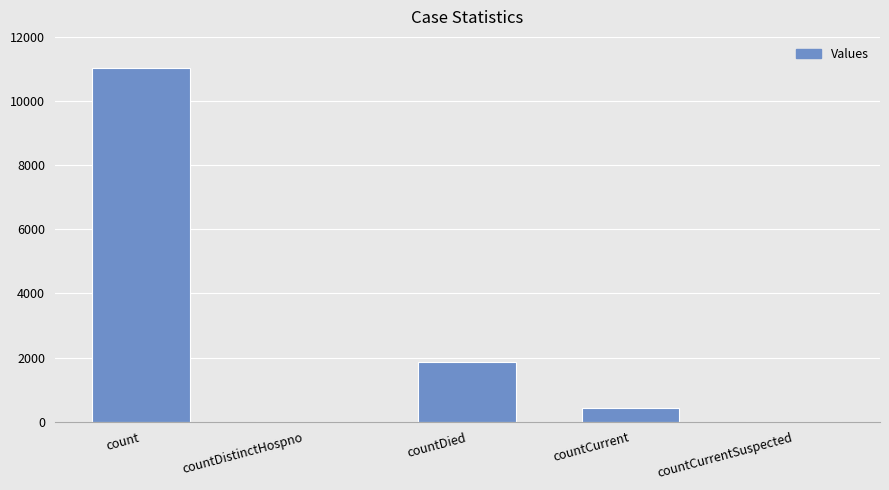

Which has a higher value, countDistinctHospno or countDied?

countDied